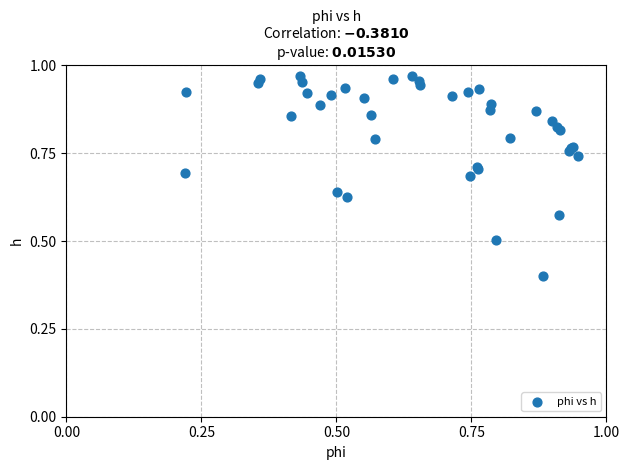

What Y value in the scatter plot is closest to 0?

0.4